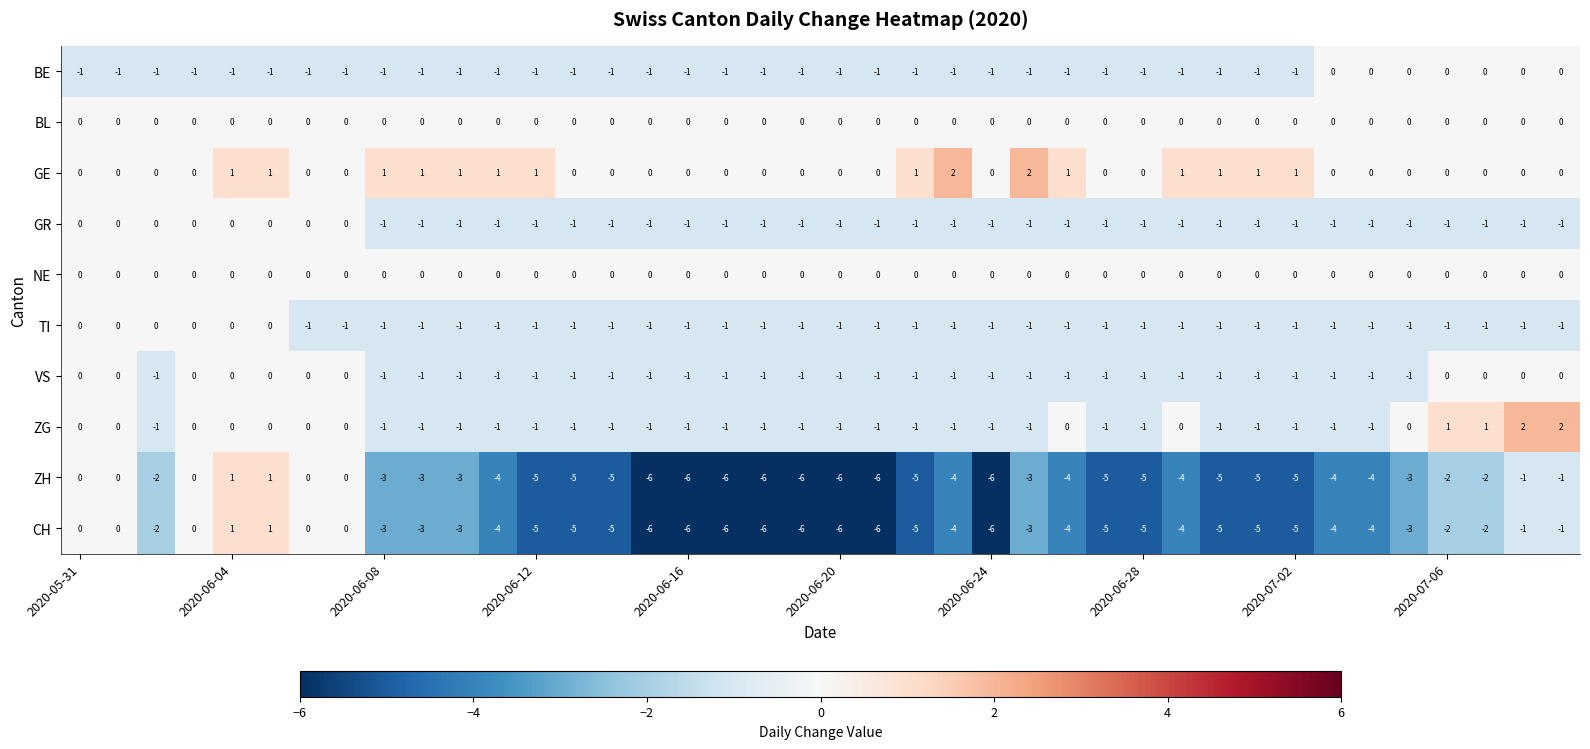

What is the difference between the second highest and minimum values in the CH series?

7